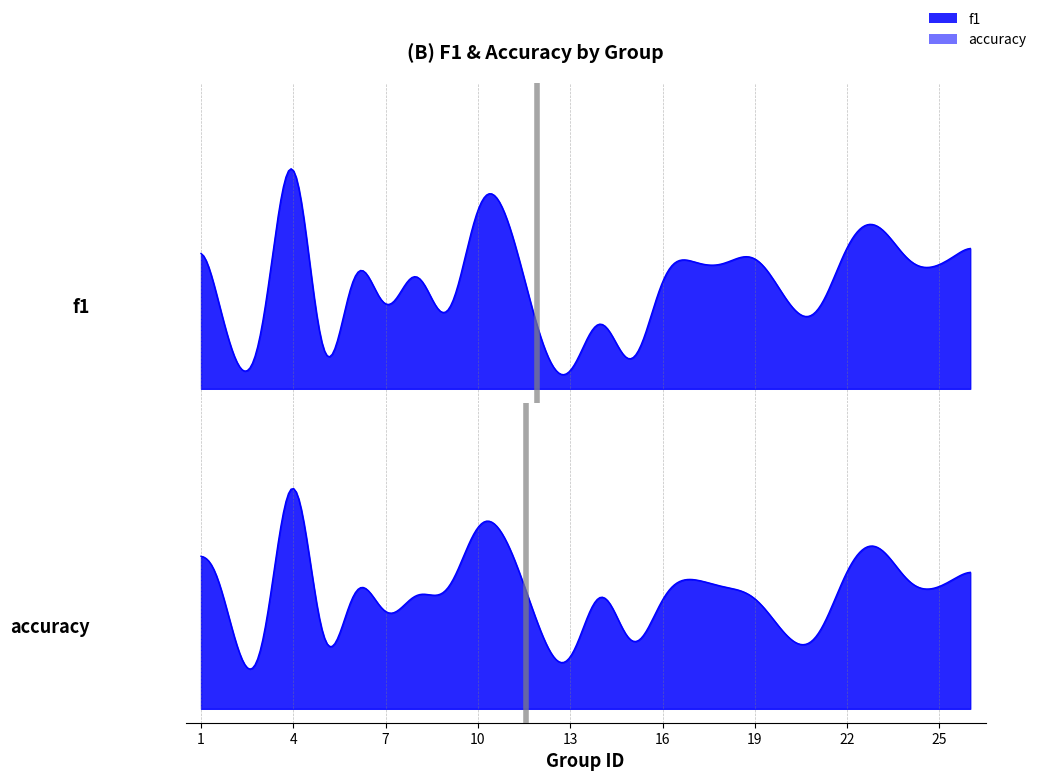

Which category has the lowest value in the f1 series?

13